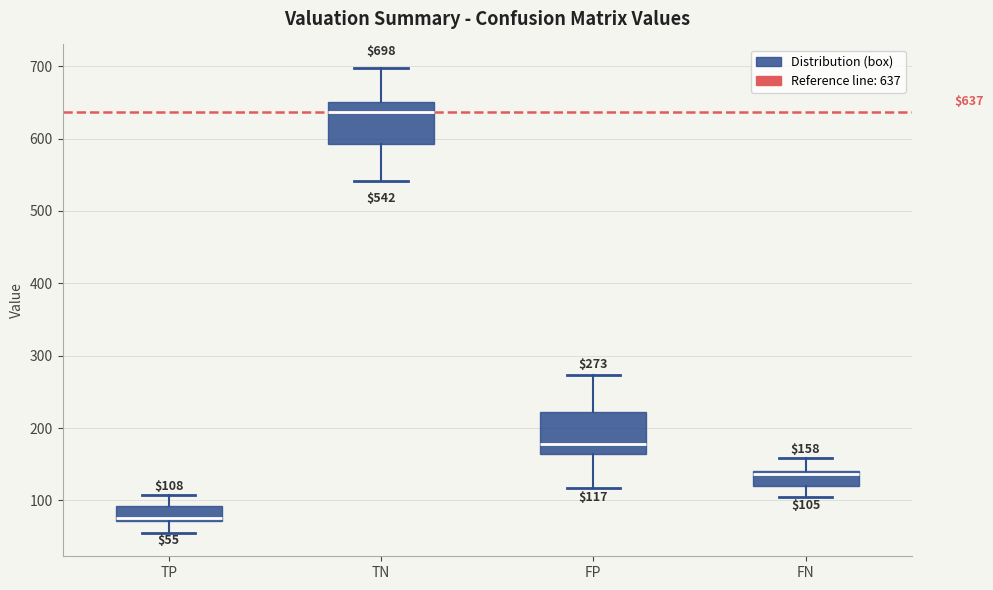

Which box's median line is the lowest?

TP